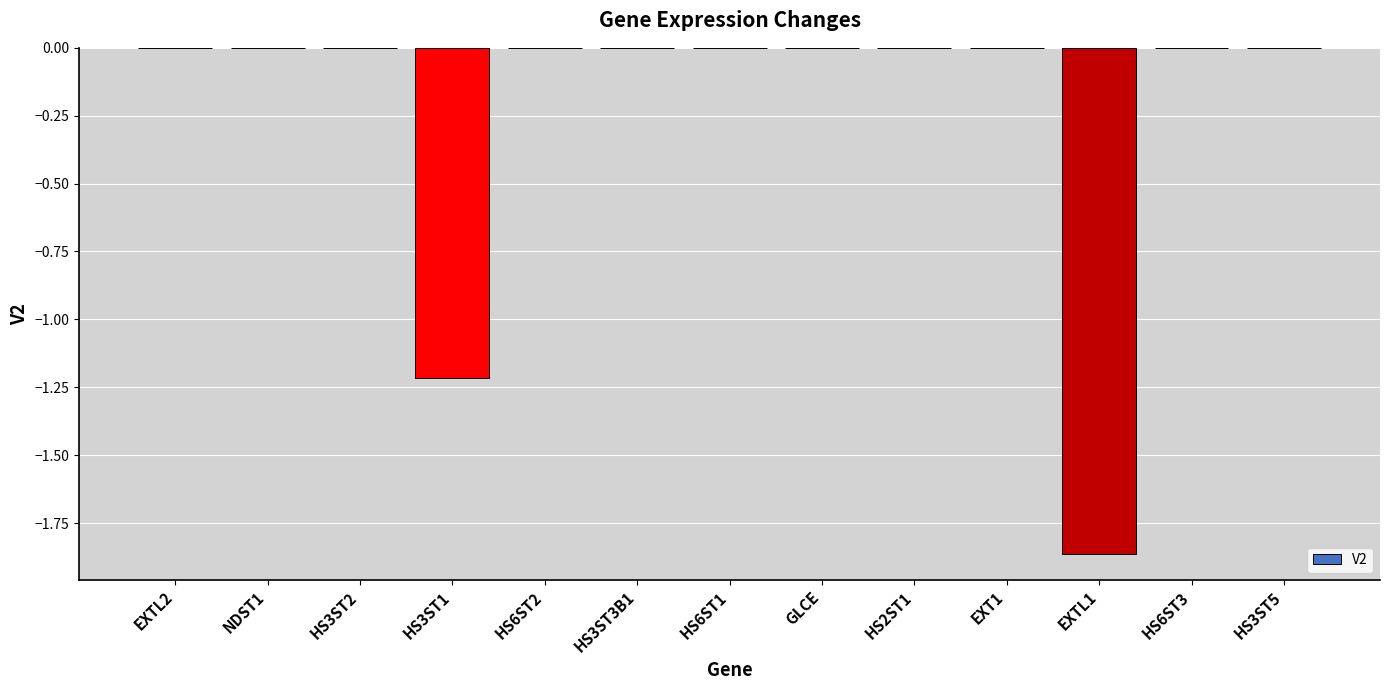

How many categories are shown in the chart?

13